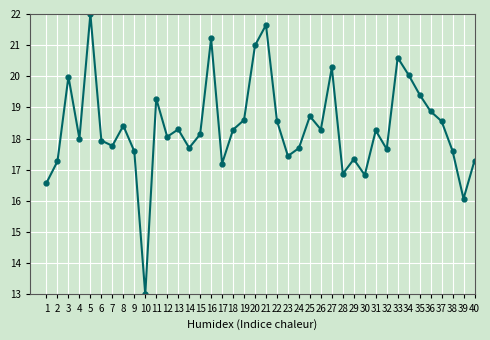

What is the approximate value at 25?

18.7